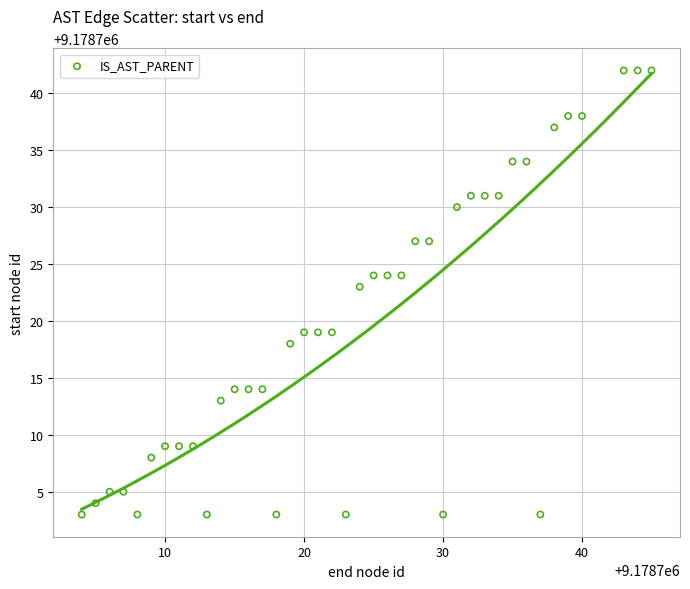

What is the range of Y values (max minus min)?

39